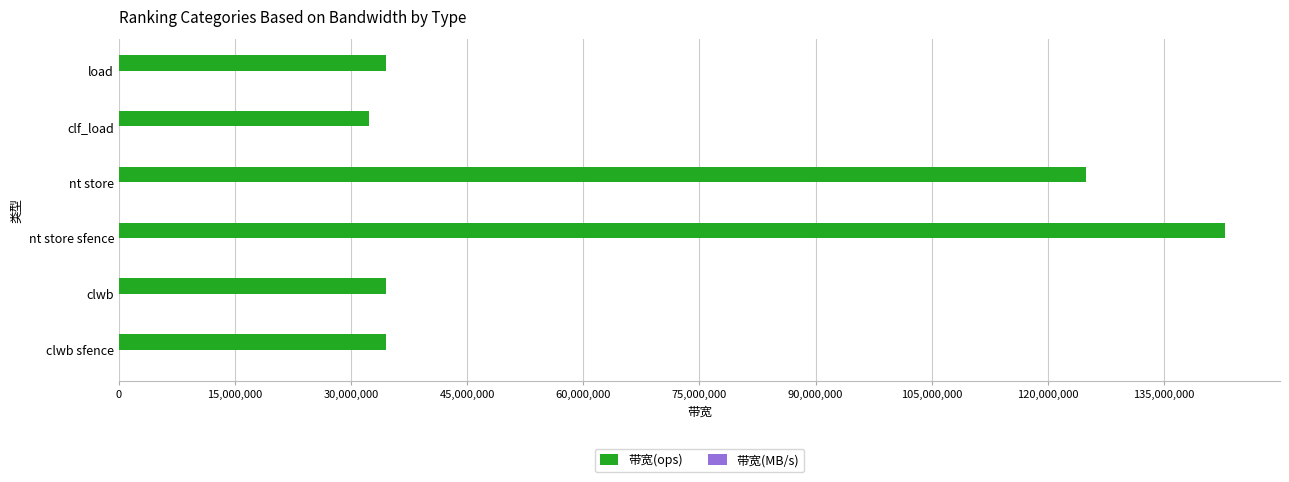

Count the number of categories in the chart.

6